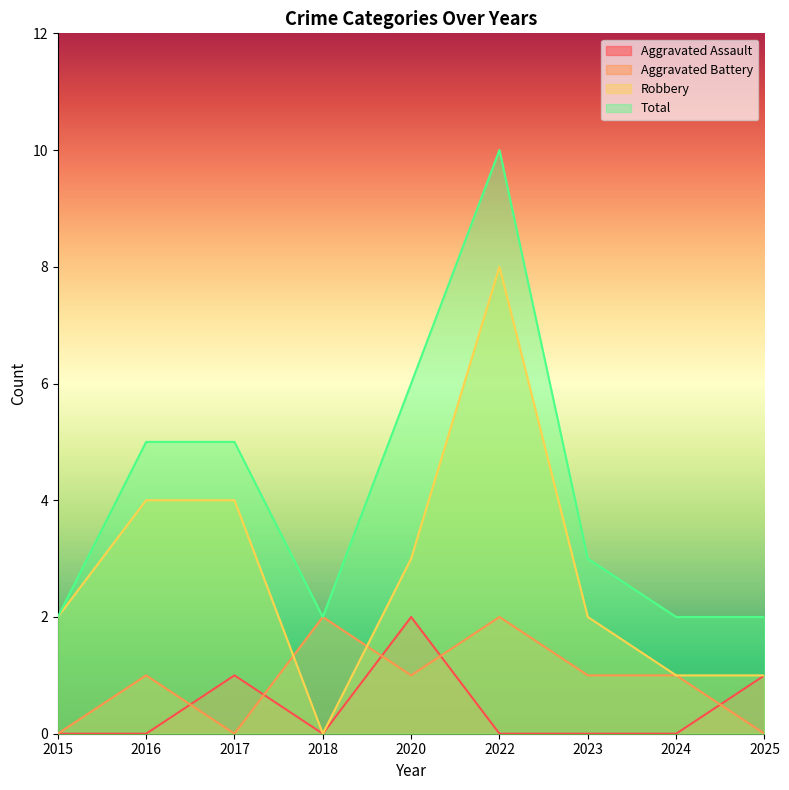

True or false: Aggravated Assault and Total intersect in this chart.

False